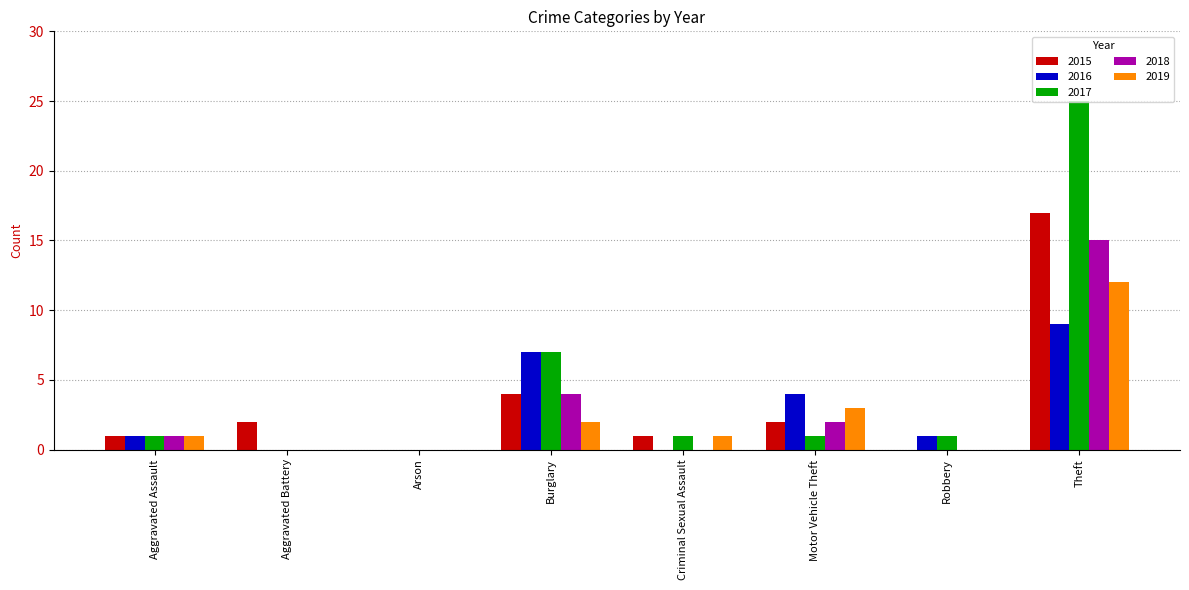

What is the total value across all series at Motor Vehicle Theft?

12